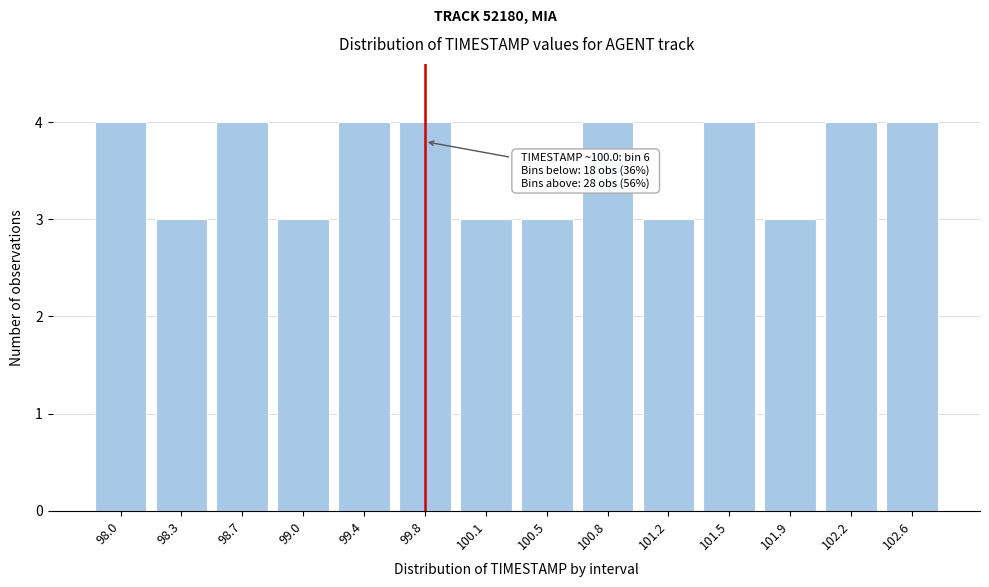

Reading right to left, what are all the values shown in this chart?

102.6=4	102.2=4	101.9=3	101.5=4	101.2=3	100.8=4	100.5=3	100.1=3	99.8=4	99.4=4	99.0=3	98.7=4	98.3=3	98.0=4